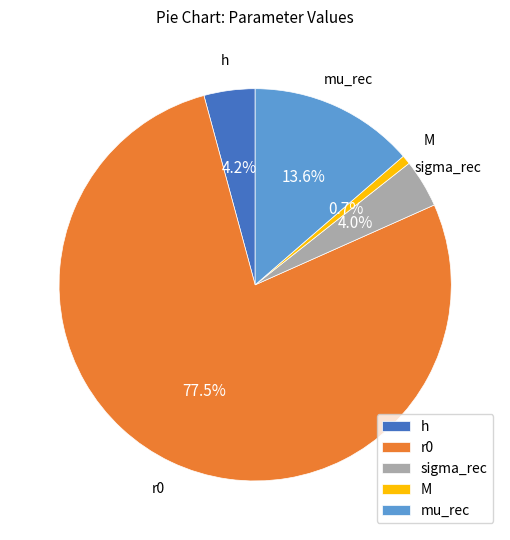

How many segments does this pie chart have?

5